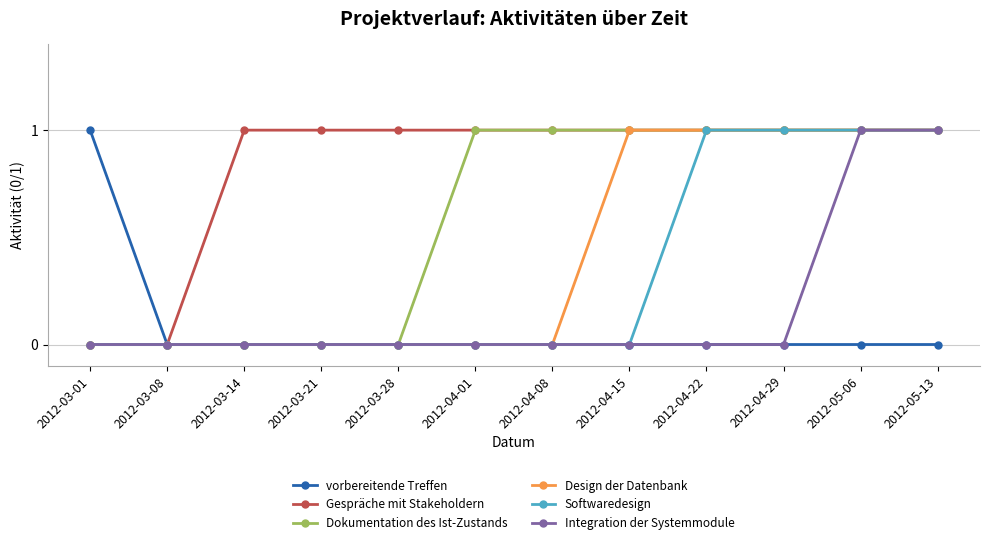

Which category has the highest value in the vorbereitende Treffen series?

2012-03-01